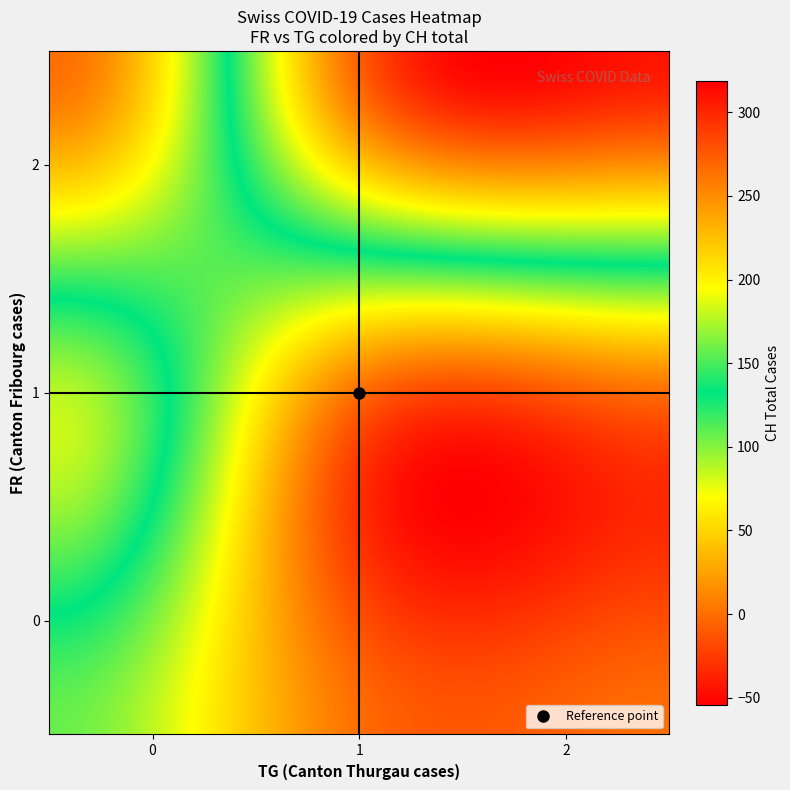

Reading left to right, list all the values displayed in this chart.

0: 0=0	1=28	2=41	3=51	4=60	5=64	6=66	7=69	8=76	9=90	10=96	11=103	12=107	13=114	14=126	15=130	16=133	17=145	18=167	19=167	20=168	21=177	22=178	23=189	24=204	25=212	26=215	27=216	28=218	29=226	30=238	31=249	32=250	33=260	34=261	35=264	36=272	37=292	38=308
1: 0=0	1=1	2=2	3=3	4=4	5=5	6=6	7=7	8=8	9=9	10=10	11=11	12=12	13=13	14=14	15=15	16=16	17=17	18=18	19=19	20=20	21=21	22=22	23=23	24=24	25=25	26=26	27=27	28=28	29=29	30=30	31=31	32=32	33=33	34=34	35=35	36=36	37=37	38=38